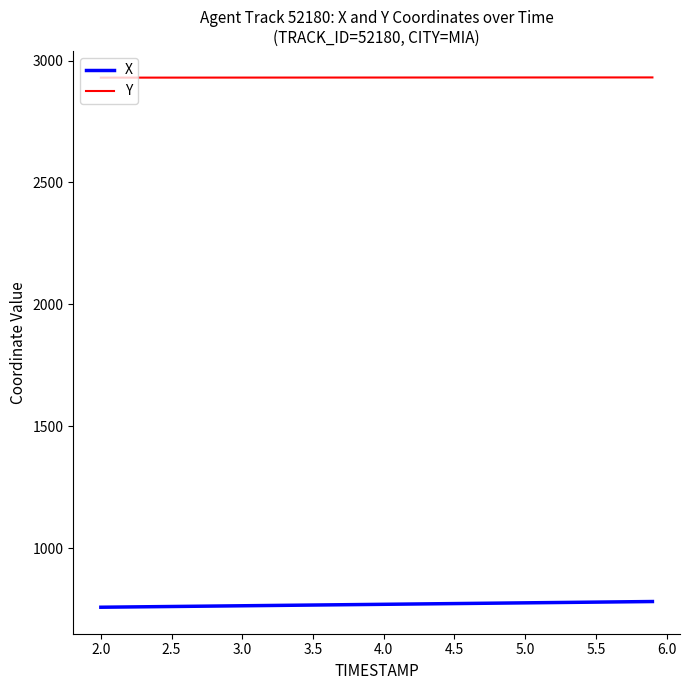

Which series has the largest total across all categories?

Y